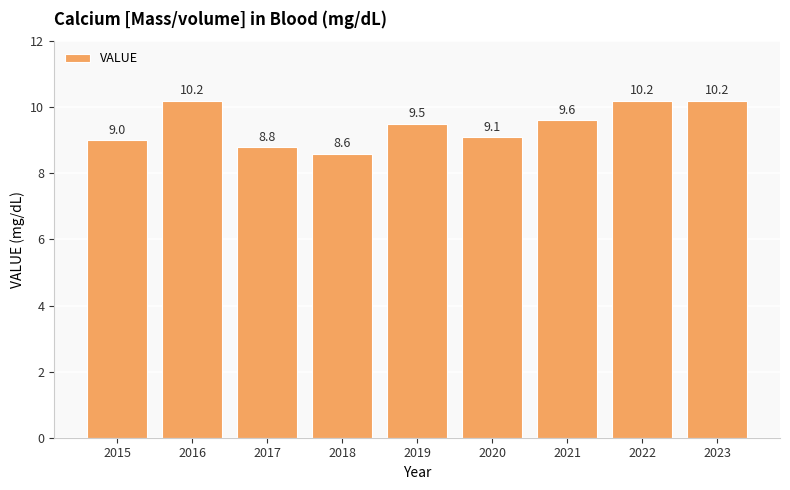

What is the value of the 1st bar from the left?

9.0